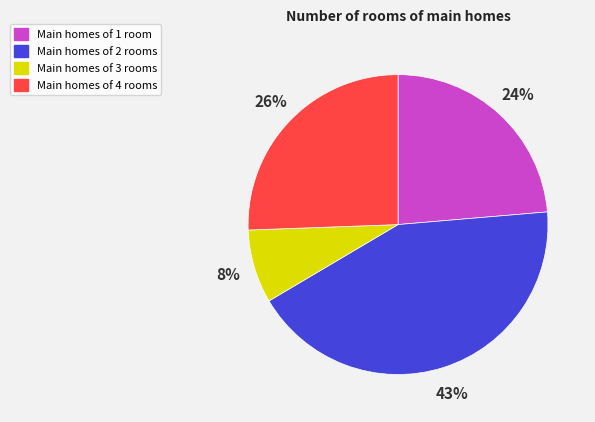

Combined, do Main homes of 3 rooms and Main homes of 2 rooms account for over 50%?

Yes